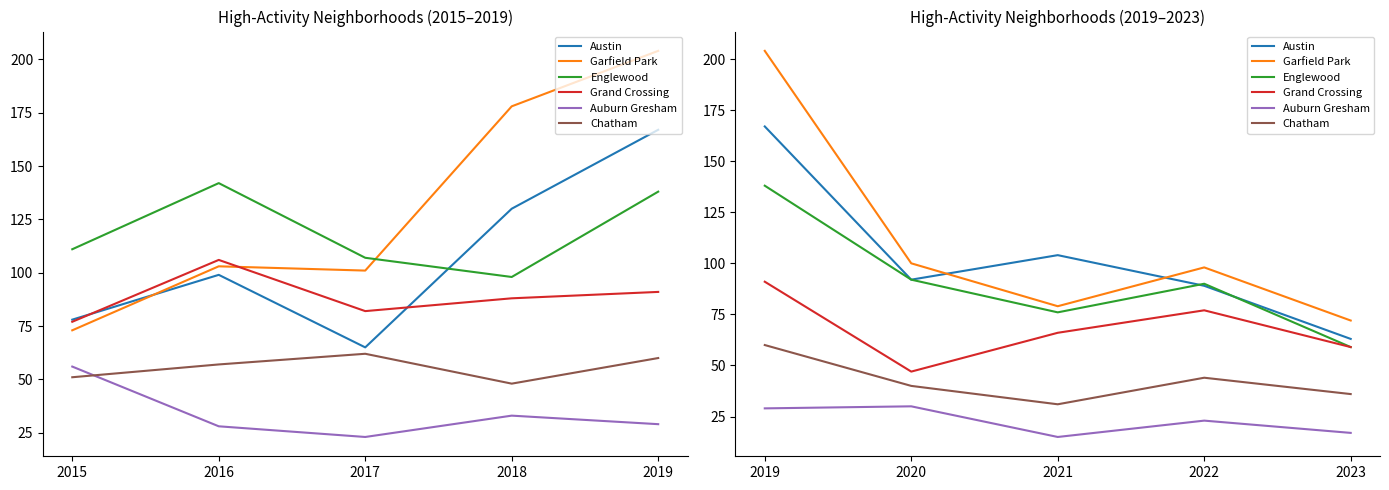

Which series has the largest range (max minus min)?

Garfield Park